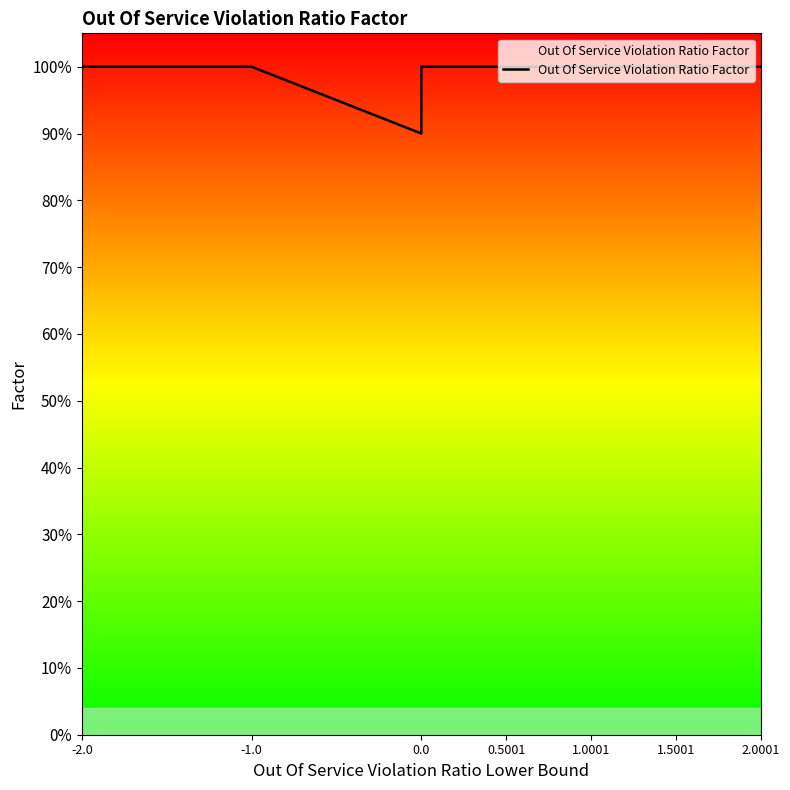

Does the chart have visible grid lines?

No